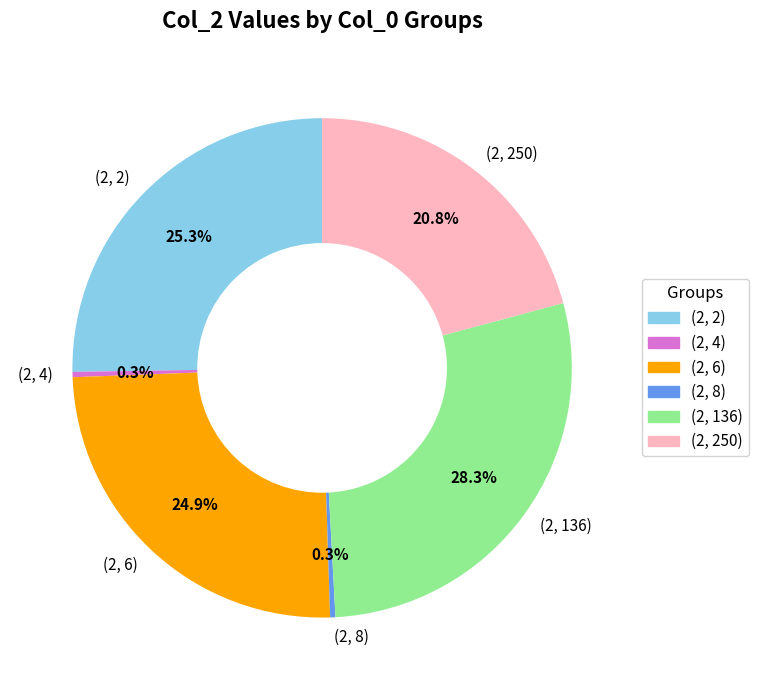

To the nearest percent, what is the combined percentage of (2, 250) and (2, 6)?

46%